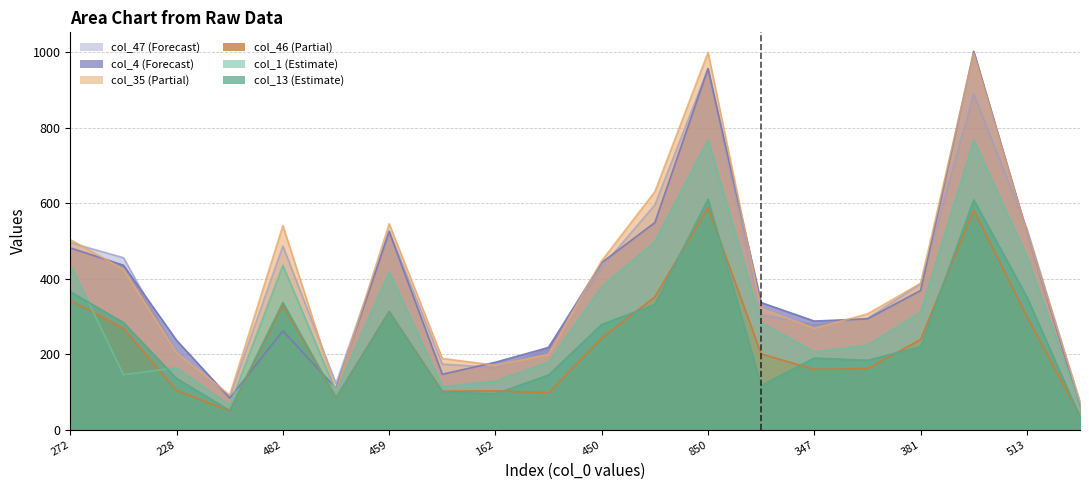

Which series ends up on top after the final intersection of col_4 and col_47?

col_47